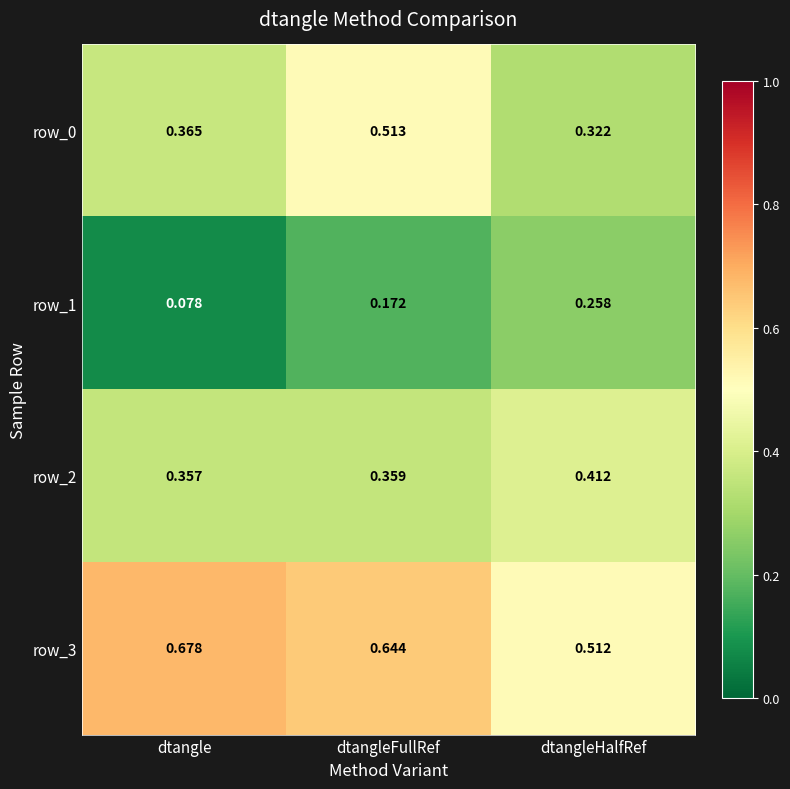

List the labels in order of row_3 value, smallest first.

dtangleHalfRef, dtangleFullRef, dtangle